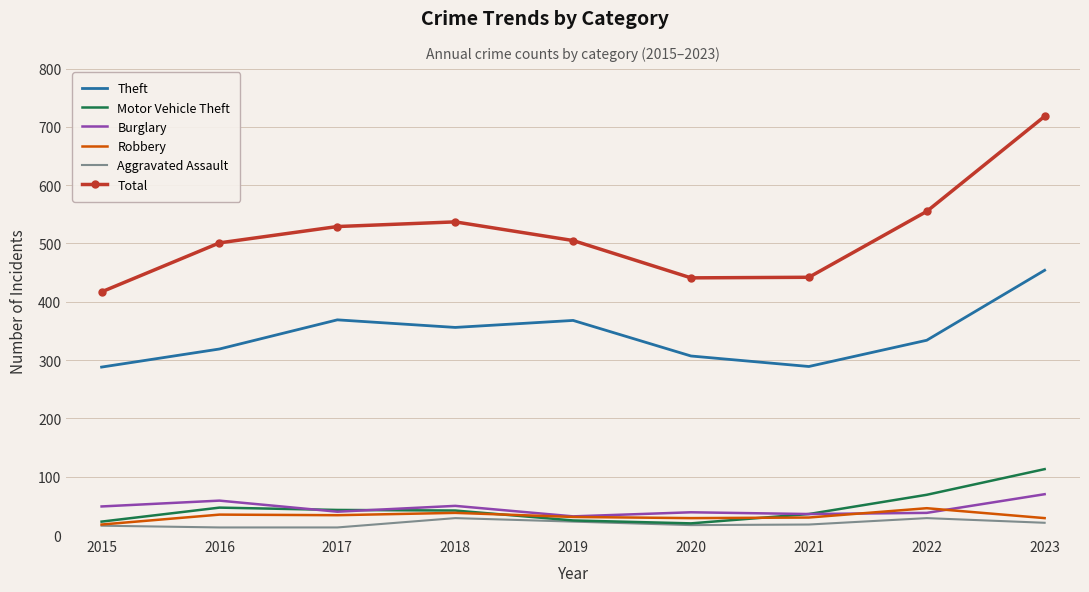

Read the Total value at 2023, to the nearest 5.

720